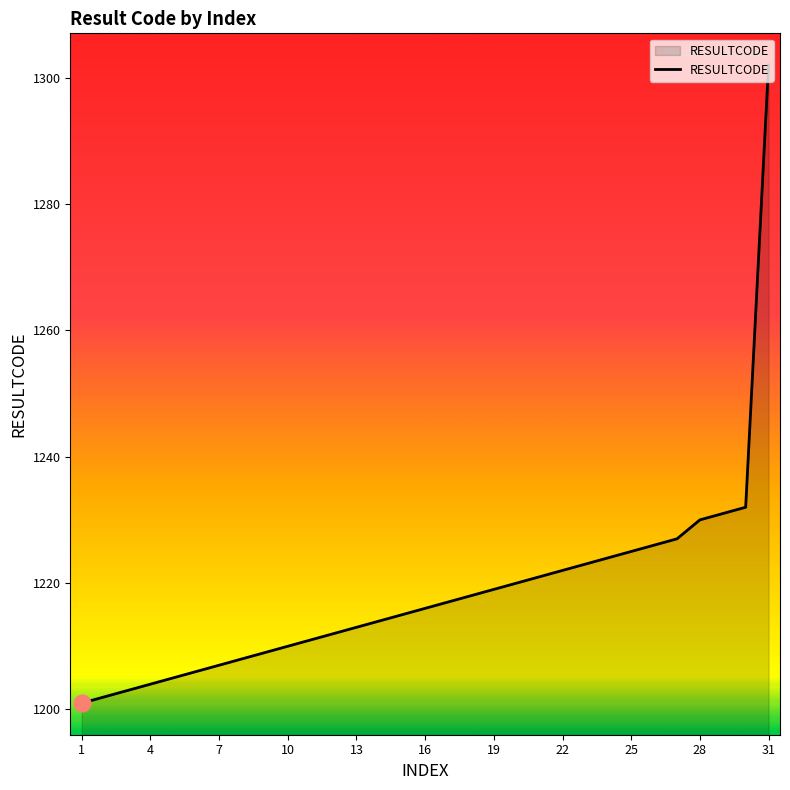

What is the smallest value displayed?

1201